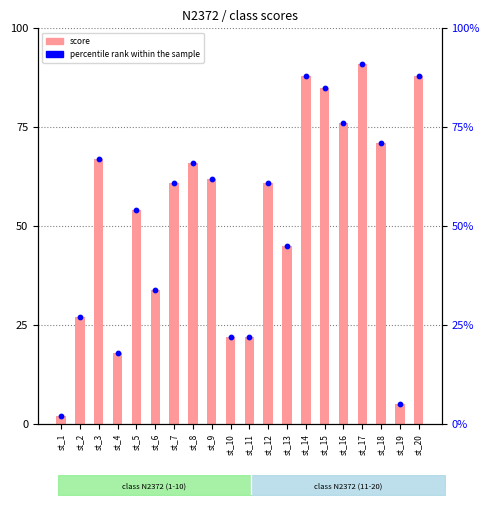

At how many categories does at least one series exceed 68?

6